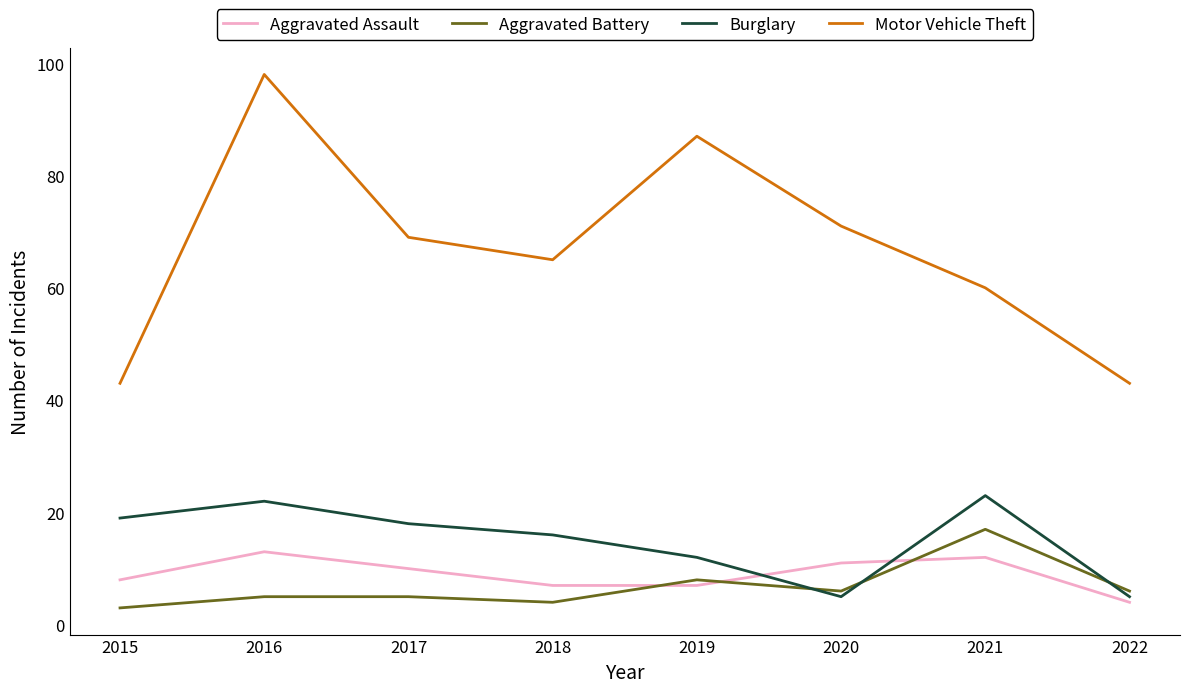

True or false: Motor Vehicle Theft and Burglary cross at least once.

False